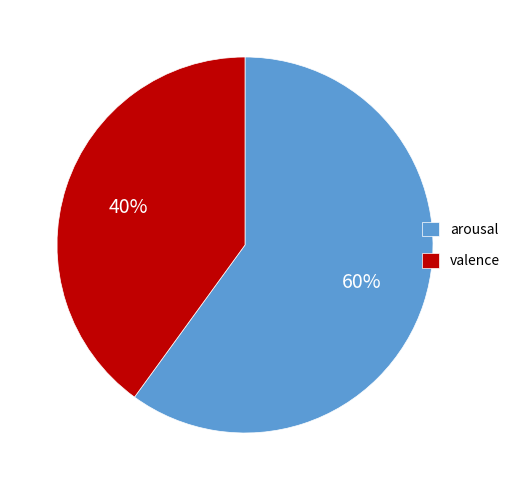

Does arousal represent more than half of the total?

Yes